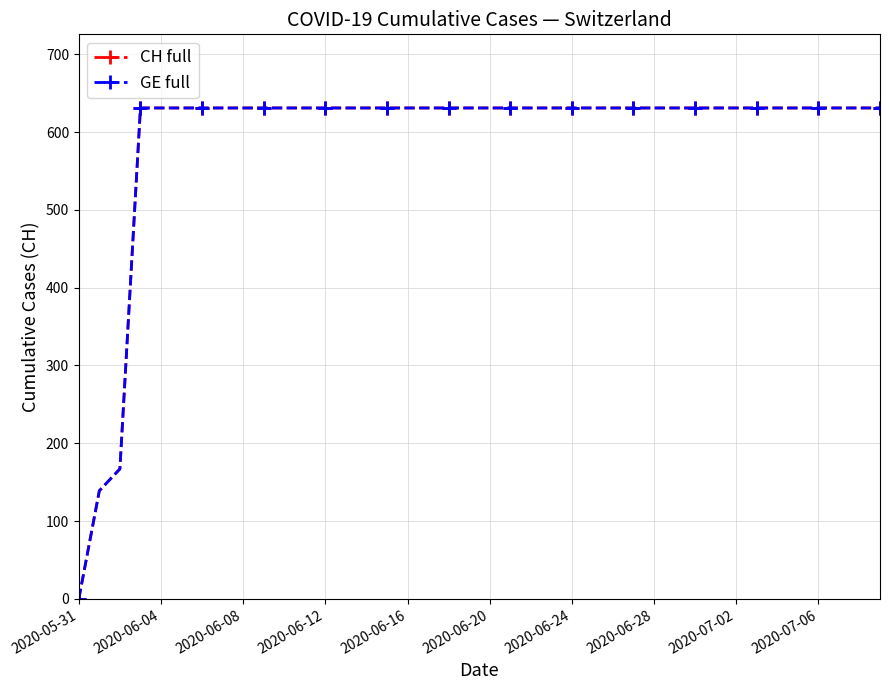

Does the chart have visible grid lines?

Yes